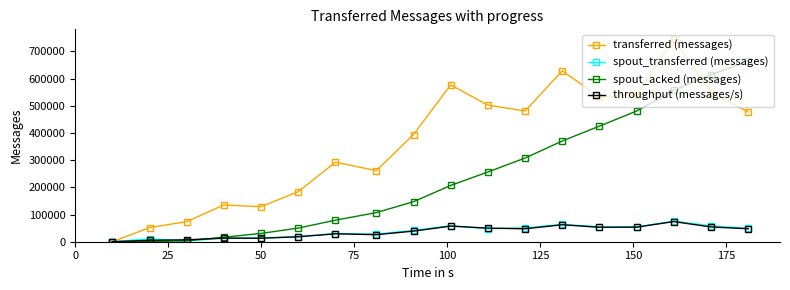

Which series has the largest range (max minus min)?

transferred (messages)